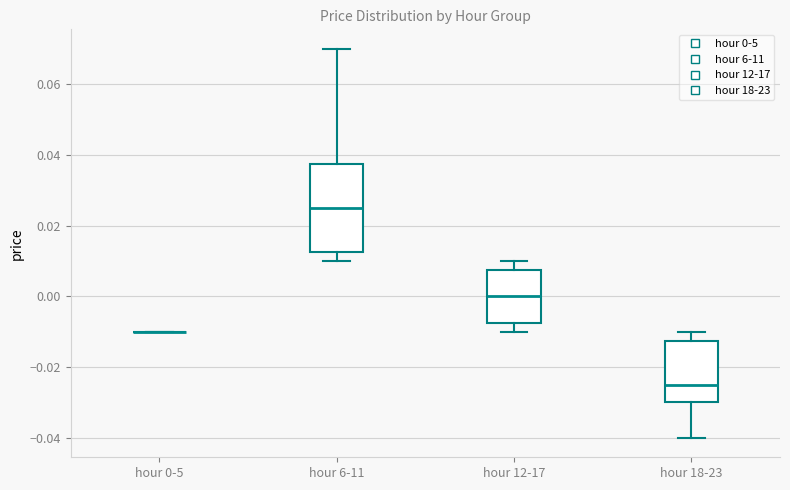

Comparing the boxes themselves (not the whiskers), which one is the tallest?

hour 6-11